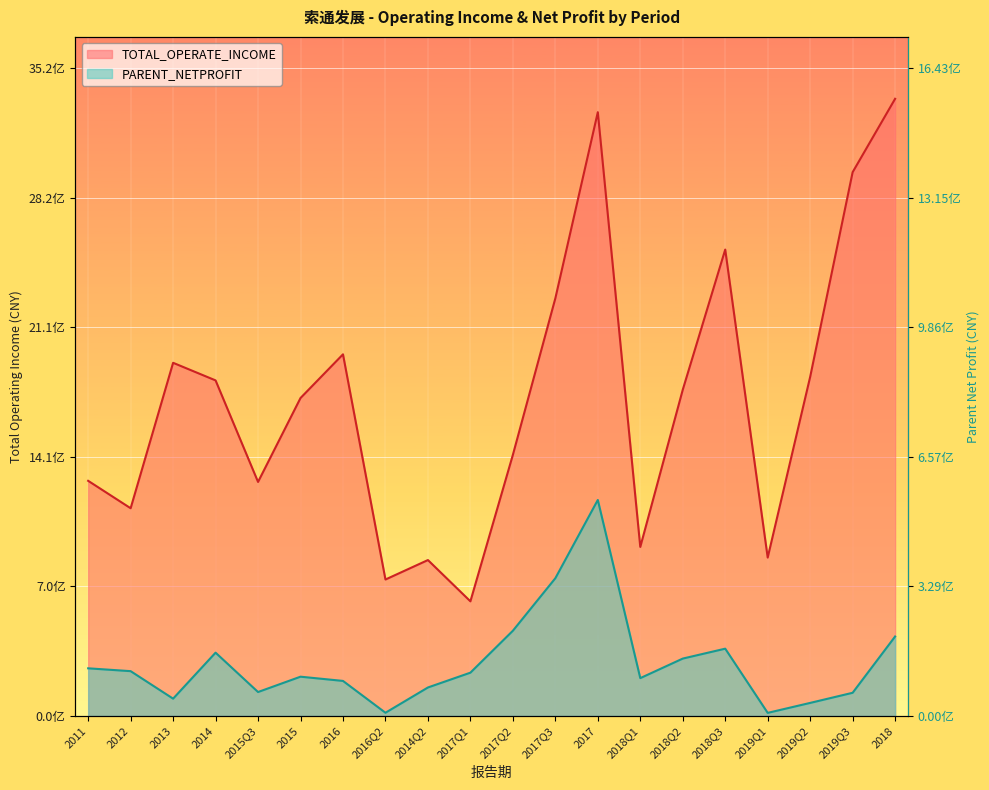

What is the difference between the TOTAL_OPERATE_INCOME values at 2018Q2 and 2018?

1581185501.1